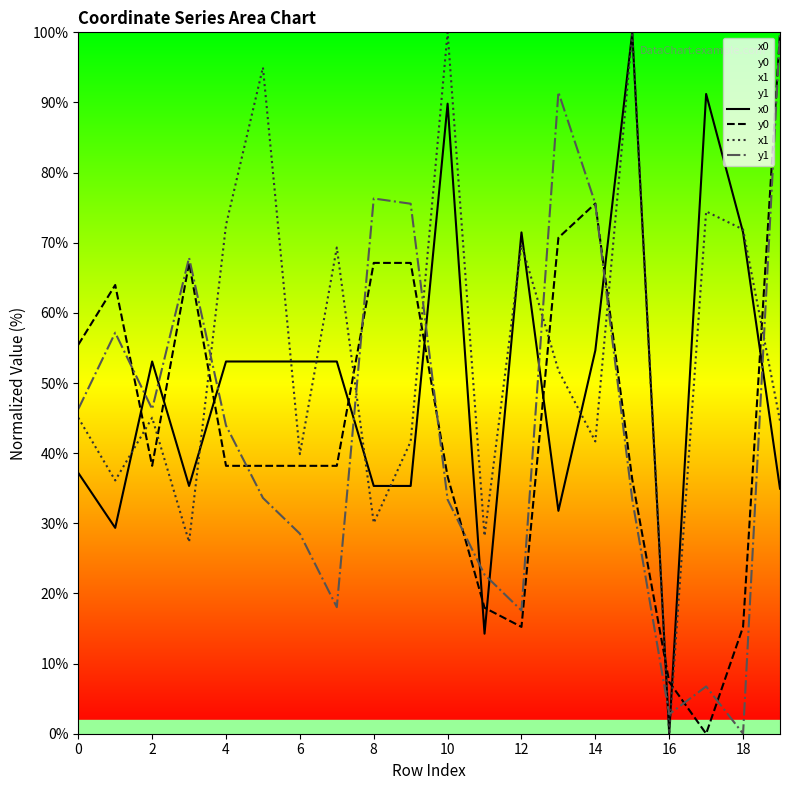

The y0 series shows 38.2 at 6. True or false?

True